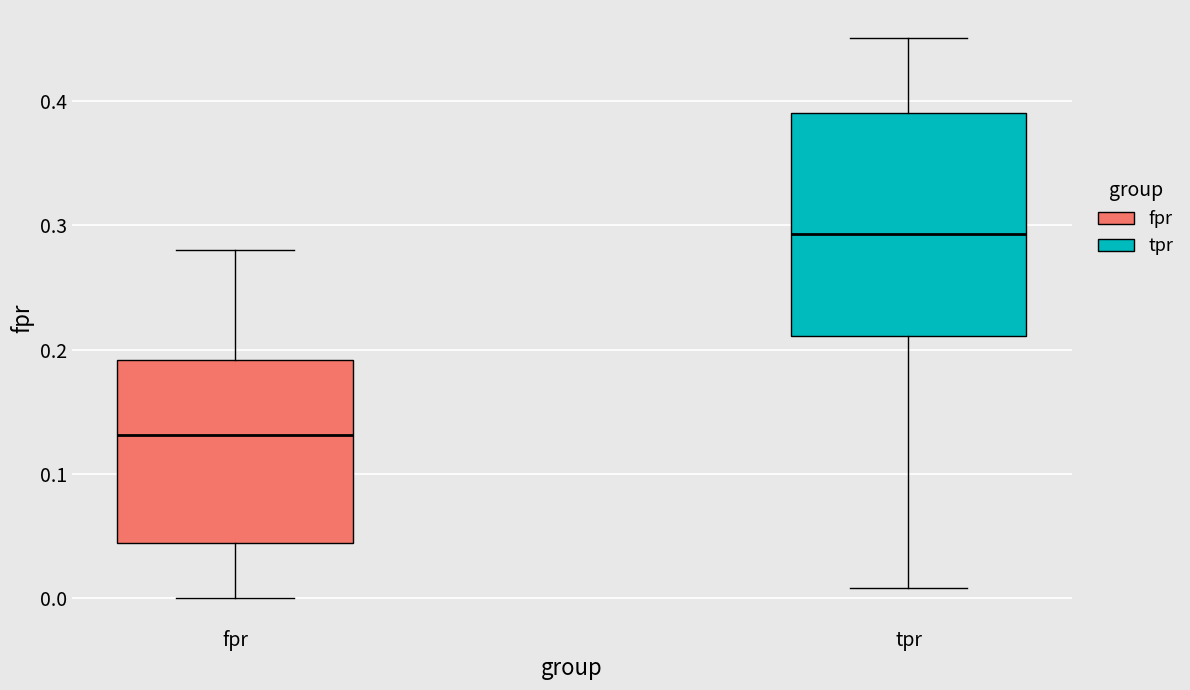

Where is the upper edge of the box for tpr on the y-axis? The values are not printed on the chart, so give them approximately, as read against the axis.

0.39